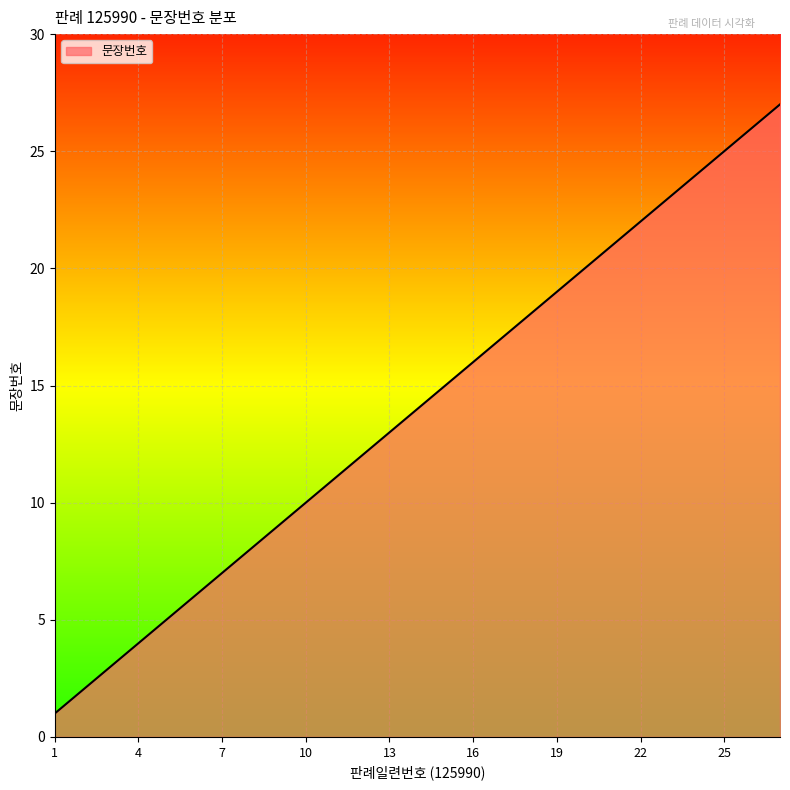

What is the difference between the maximum and minimum values?

26